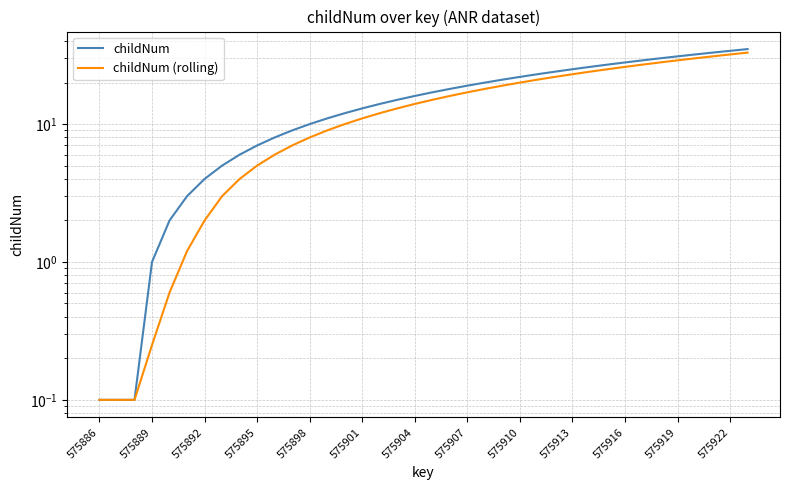

Reading right to left, list all the values displayed in this chart.

childNum: 35.0	34.0	33.0	32.0	31.0	30.0	29.0	28.0	27.0	26.0	25.0	24.0	23.0	22.0	21.0	20.0	19.0	18.0	17.0	16.0	15.0	14.0	13.0	12.0	11.0	10.0	9.0	8.0	7.0	6.0	5.0	4.0	3.0	2.0	1.0	0.1	0.1	0.1
childNum (rolling): 33.0	32.0	31.0	30.0	29.0	28.0	27.0	26.0	25.0	24.0	23.0	22.0	21.0	20.0	19.0	18.0	17.0	16.0	15.0	14.0	13.0	12.0	11.0	10.0	9.0	8.0	7.0	6.0	5.0	4.0	3.0	2.0	1.2	0.6	0.2	0.1	0.1	0.1